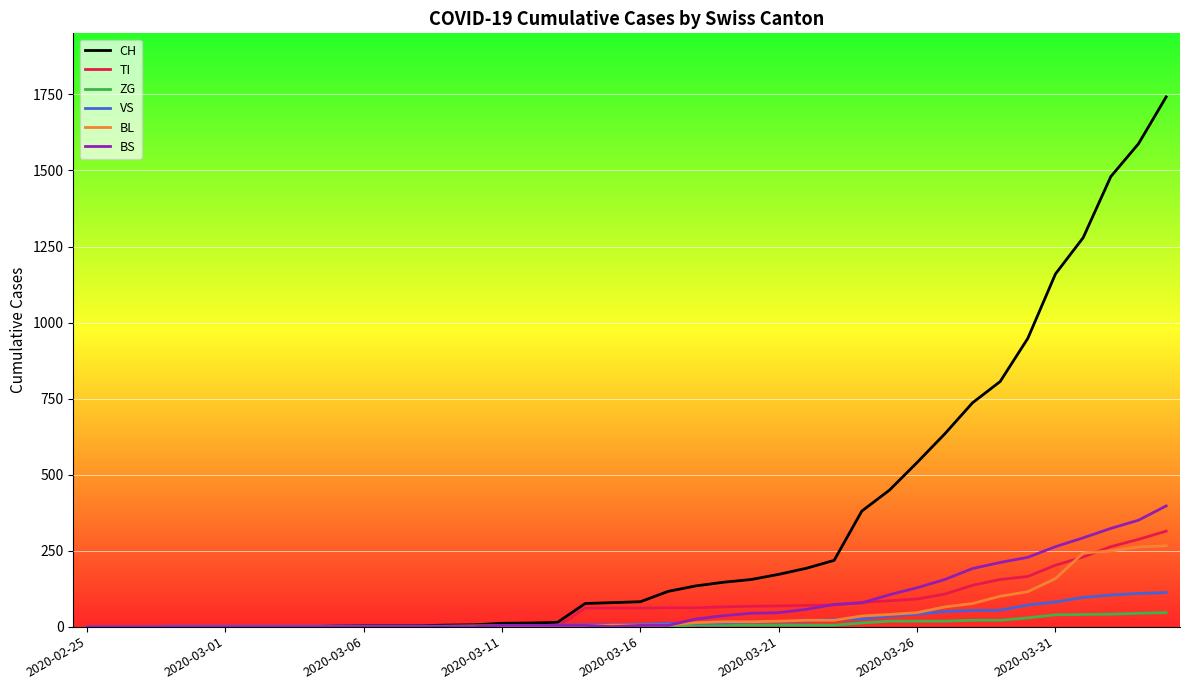

Which series has the largest range (max minus min)?

CH